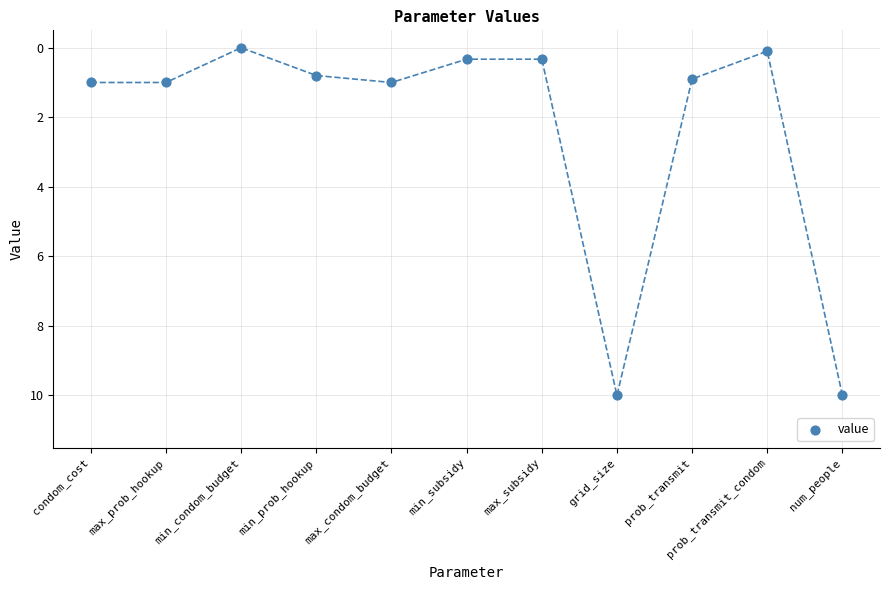

What is the average Y value?

2.3